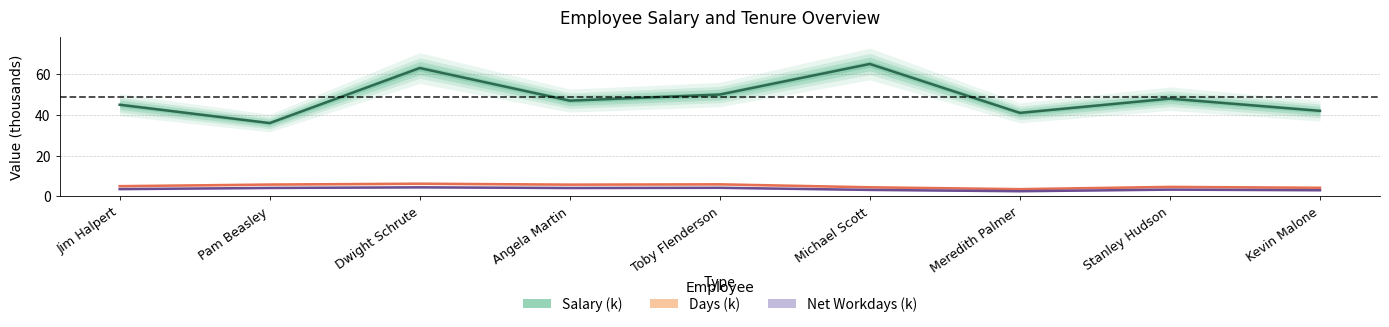

Does the chart have visible grid lines?

Yes